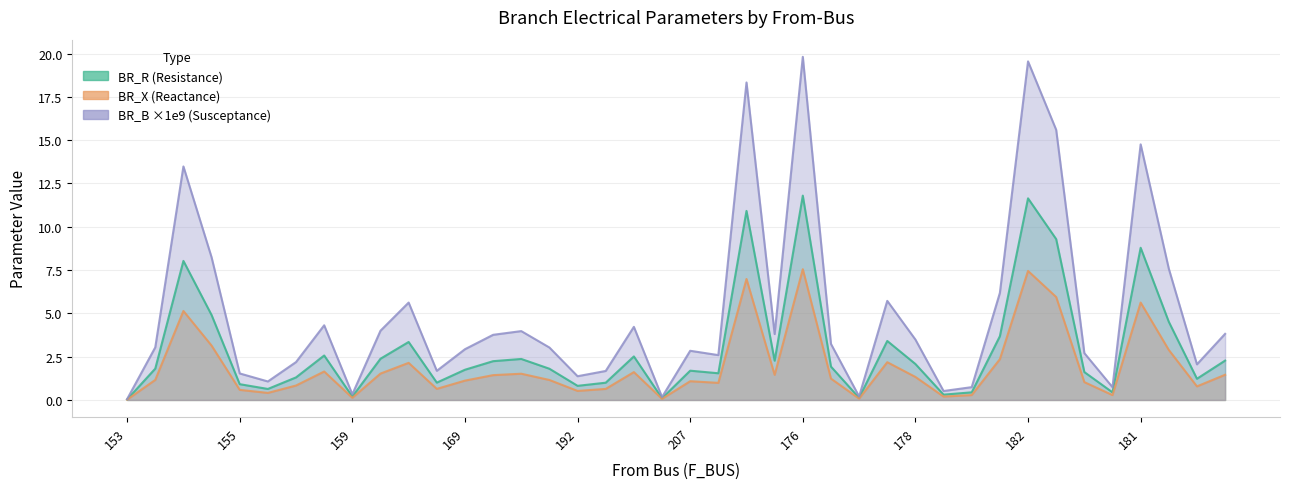

What is the label of the 8th point from the left?

157